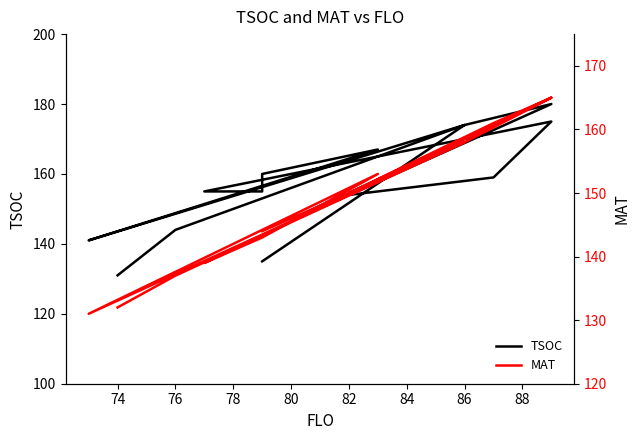

Where is TSOC nearest to the value 155?

82